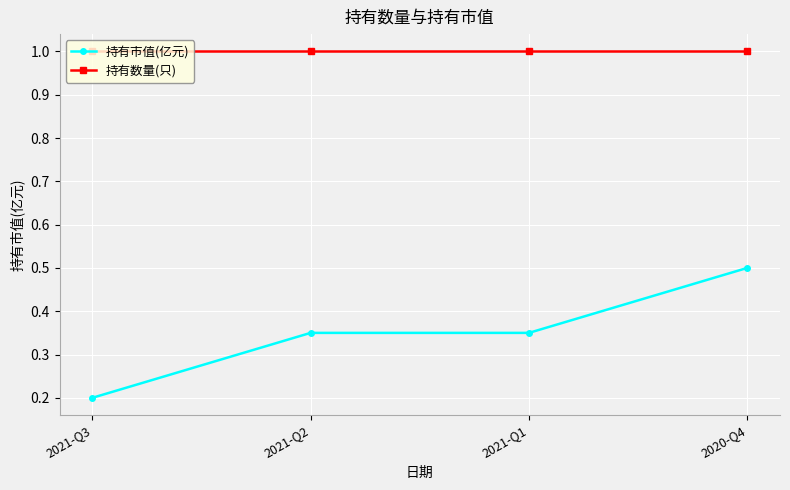

What is the smallest value displayed?

0.2